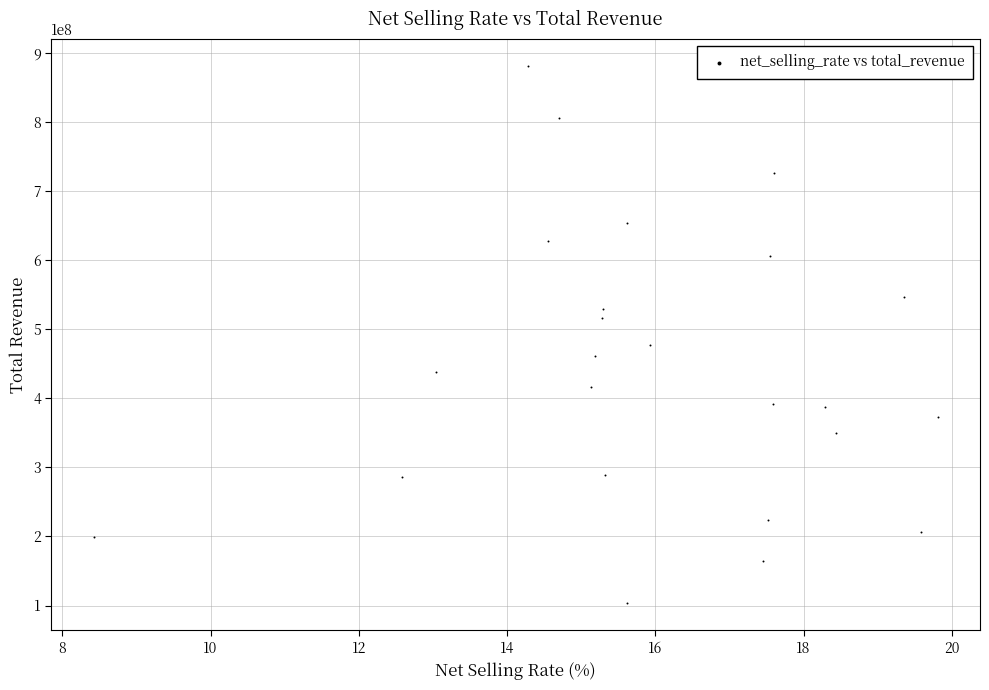

What is the range of X values (max minus min)?

11.4